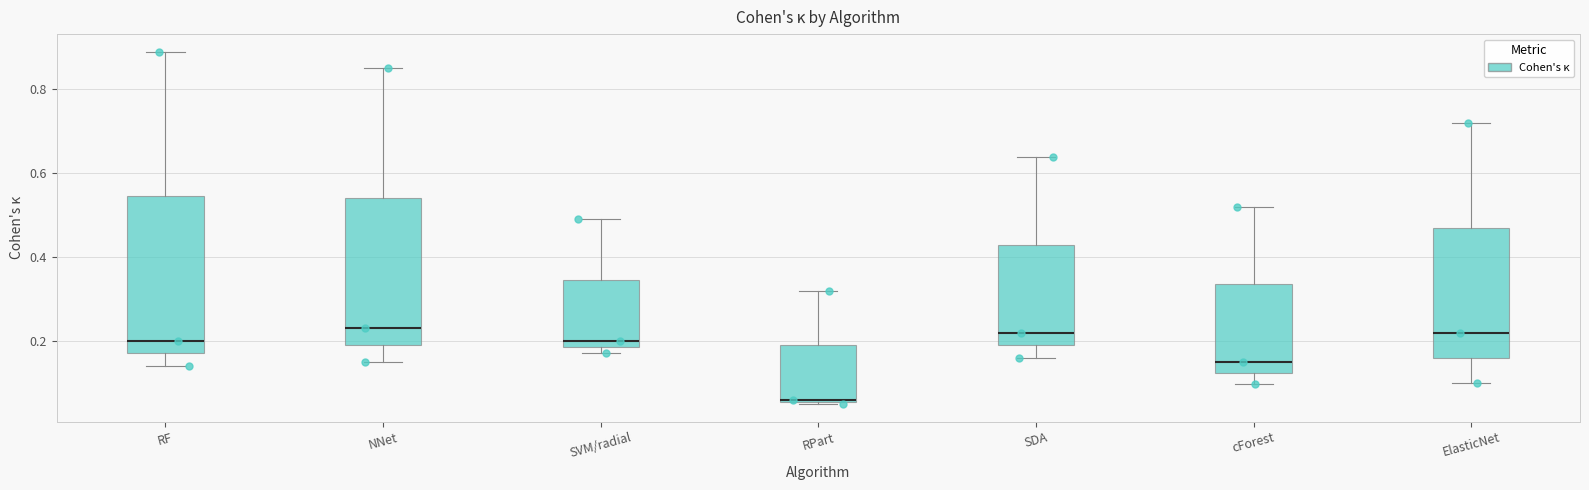

Where does the median line of the box for cForest sit on the y-axis? The values are not printed on the chart, so give them approximately, as read against the axis.

0.16